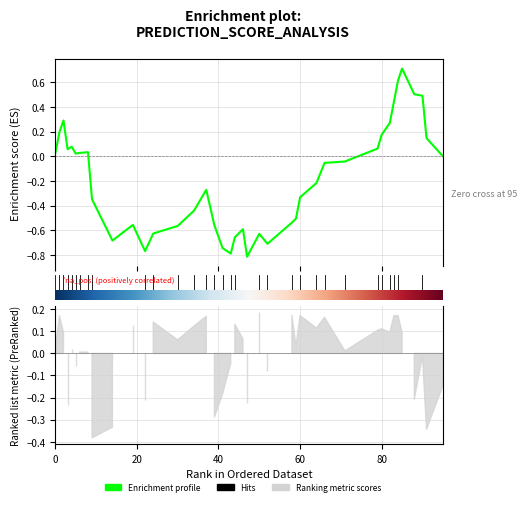

Rank the categories by y_pred value from highest to lowest.

15, 28, 16, 34, 0, 8, 24, 36, 3, 25, 22, 4, 35, 7, 37, 38, 27, 20, 26, 23, 17, 30, 21, 18, 1, 10, 29, 5, 32, 6, 19, 13, 39, 12, 14, 31, 33, 2, 9, 11